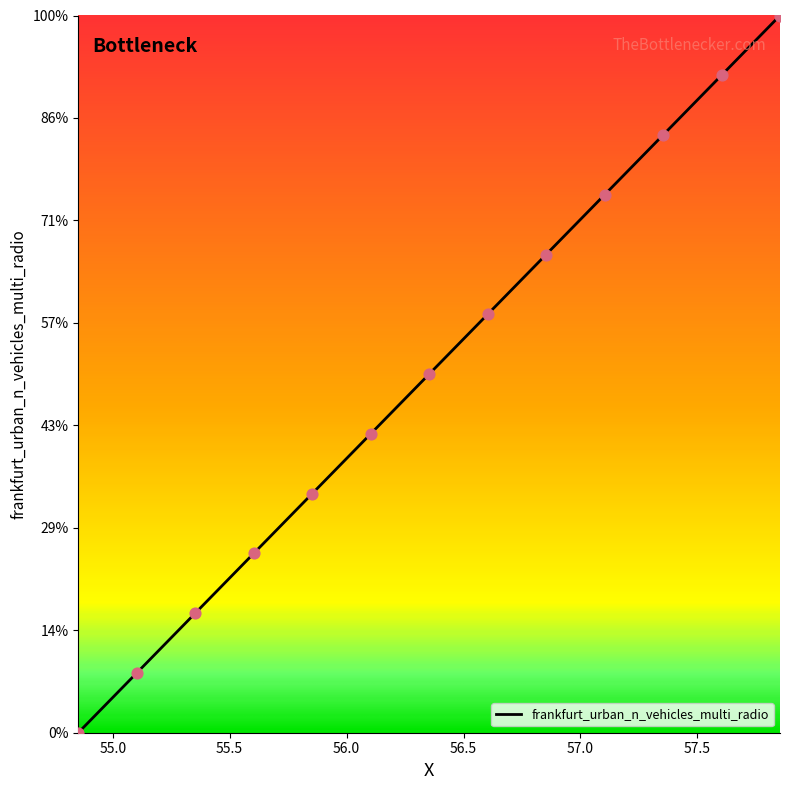

Is this an area chart (filled region under the line)?

Yes